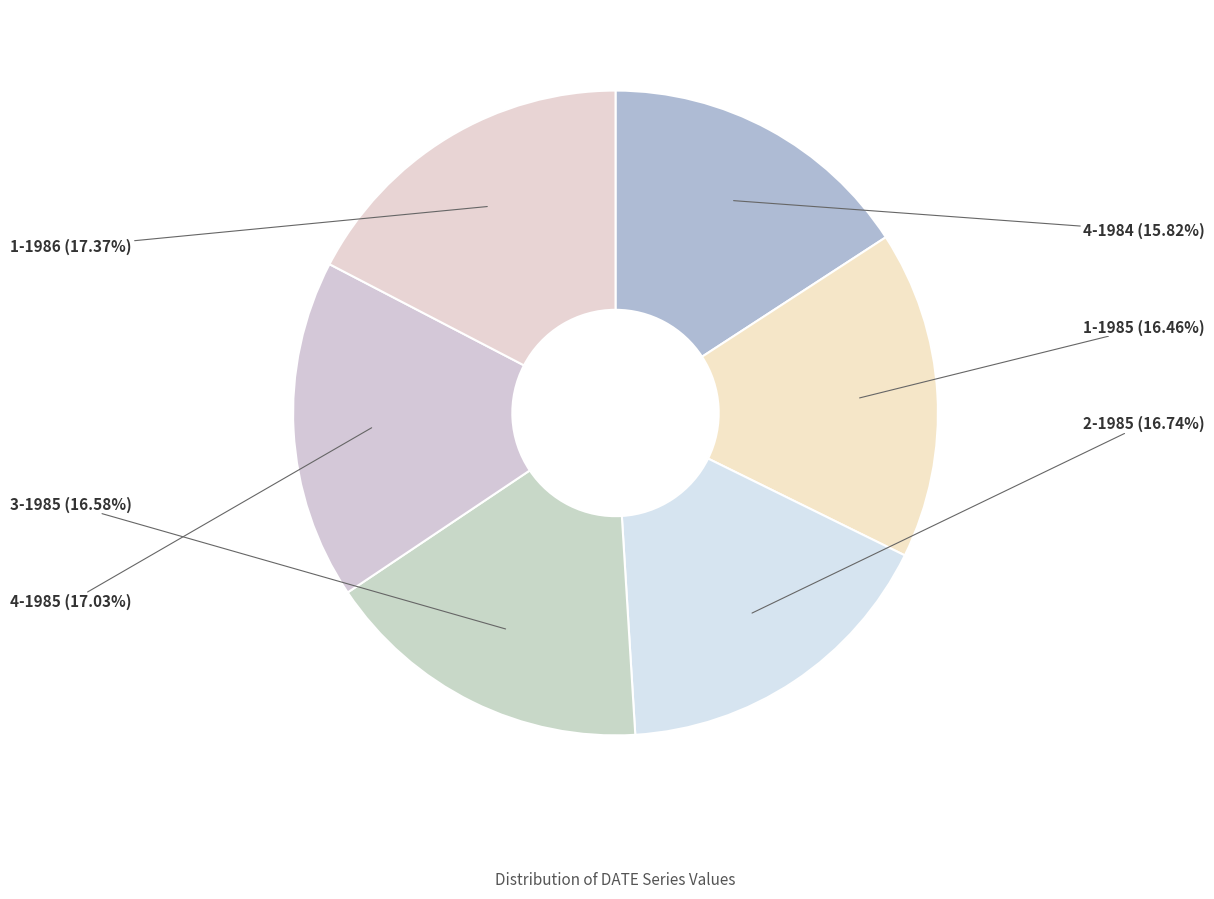

Is 3-1985 the majority of the pie?

No